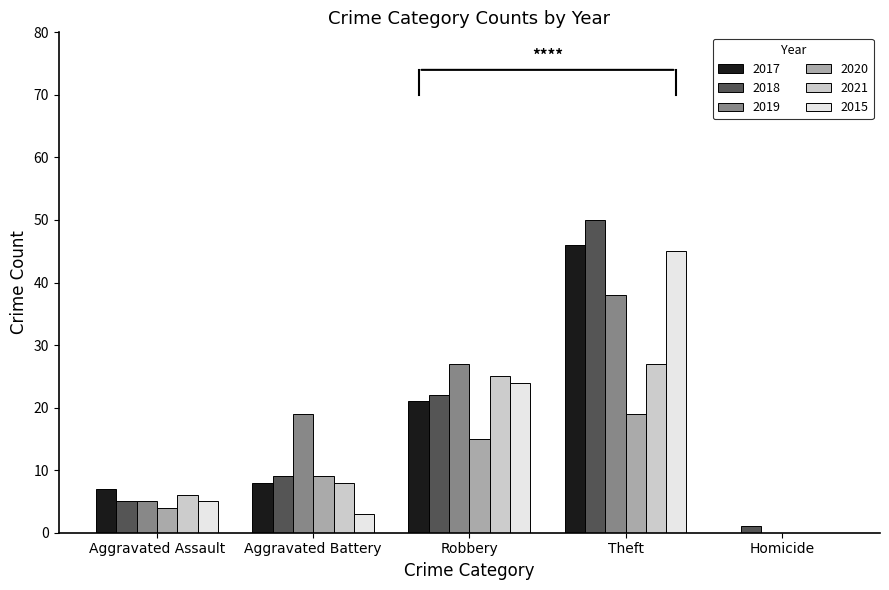

Is the value of 2015 at Theft greater than the value of 2020 at Aggravated Assault?

Yes